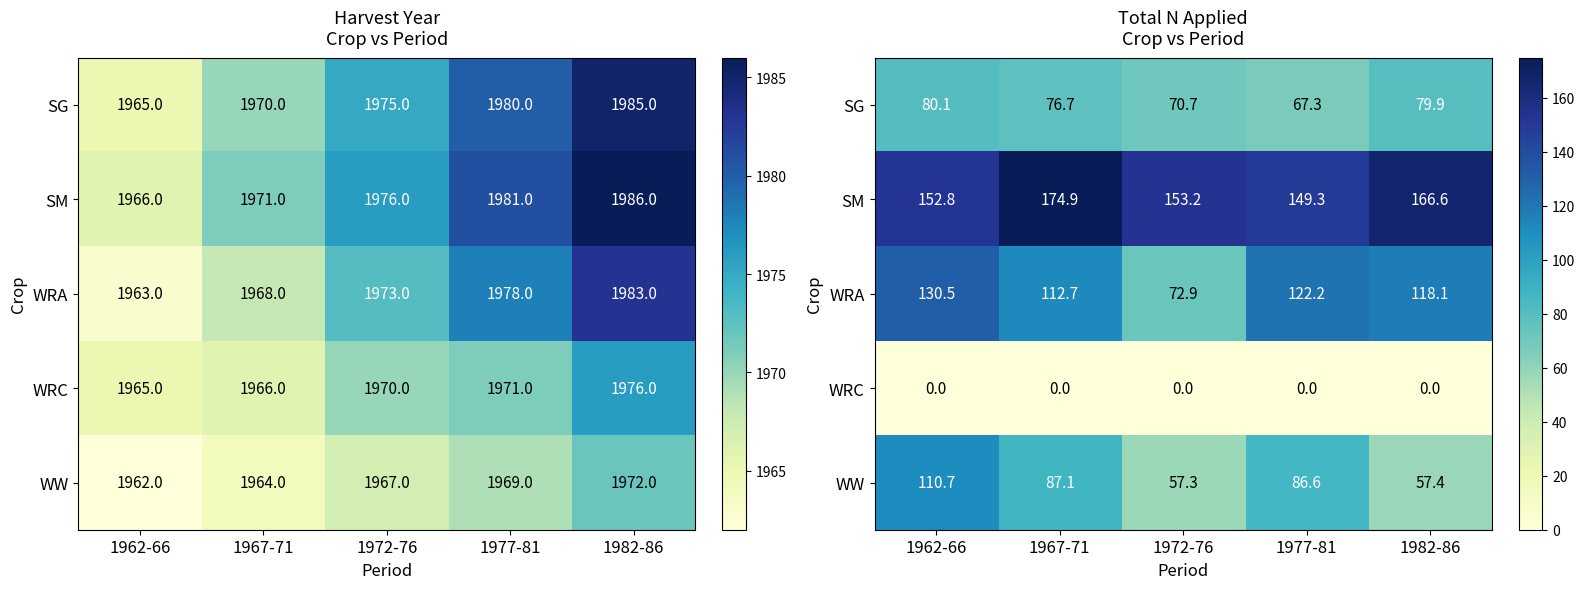

What is the average value of the SG series?

74.9